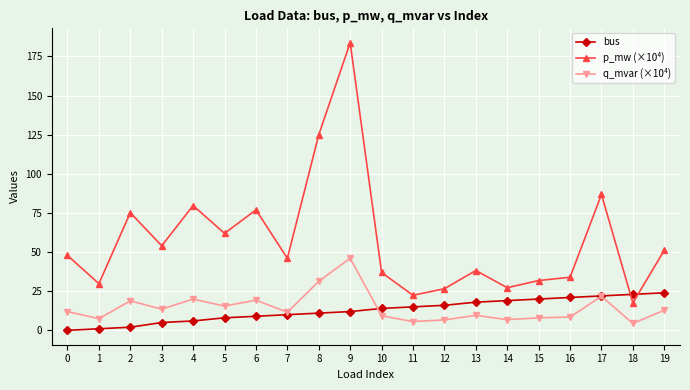

At which category is the sum across all series the highest?

9